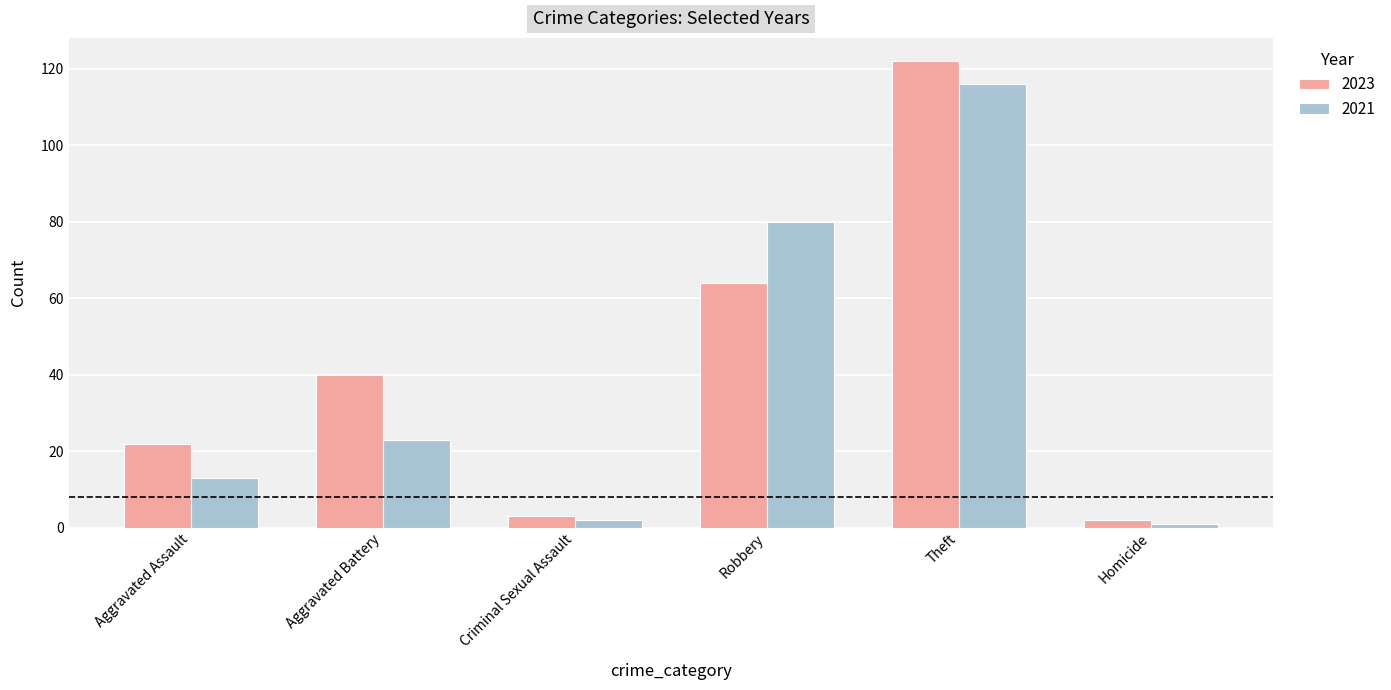

Between Robbery and Theft, which series saw the biggest shift?

2023